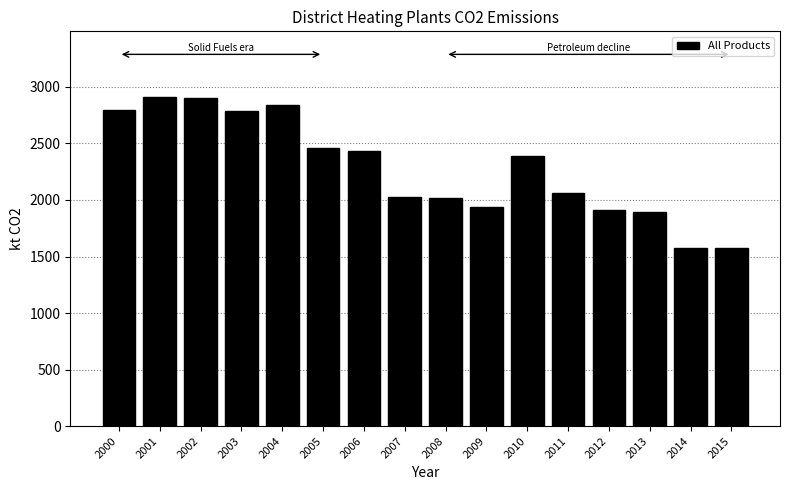

What is the difference between the maximum and minimum values?

1336.9